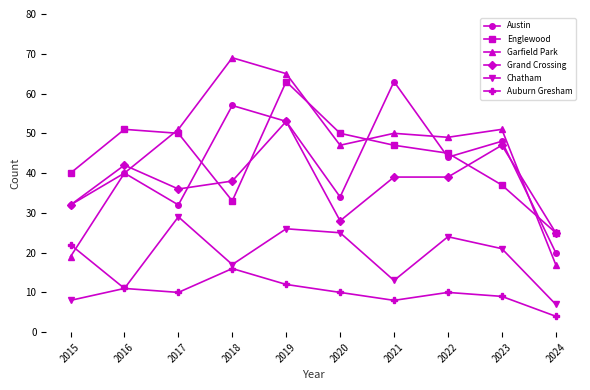

At how many categories does at least one series exceed 31?

9